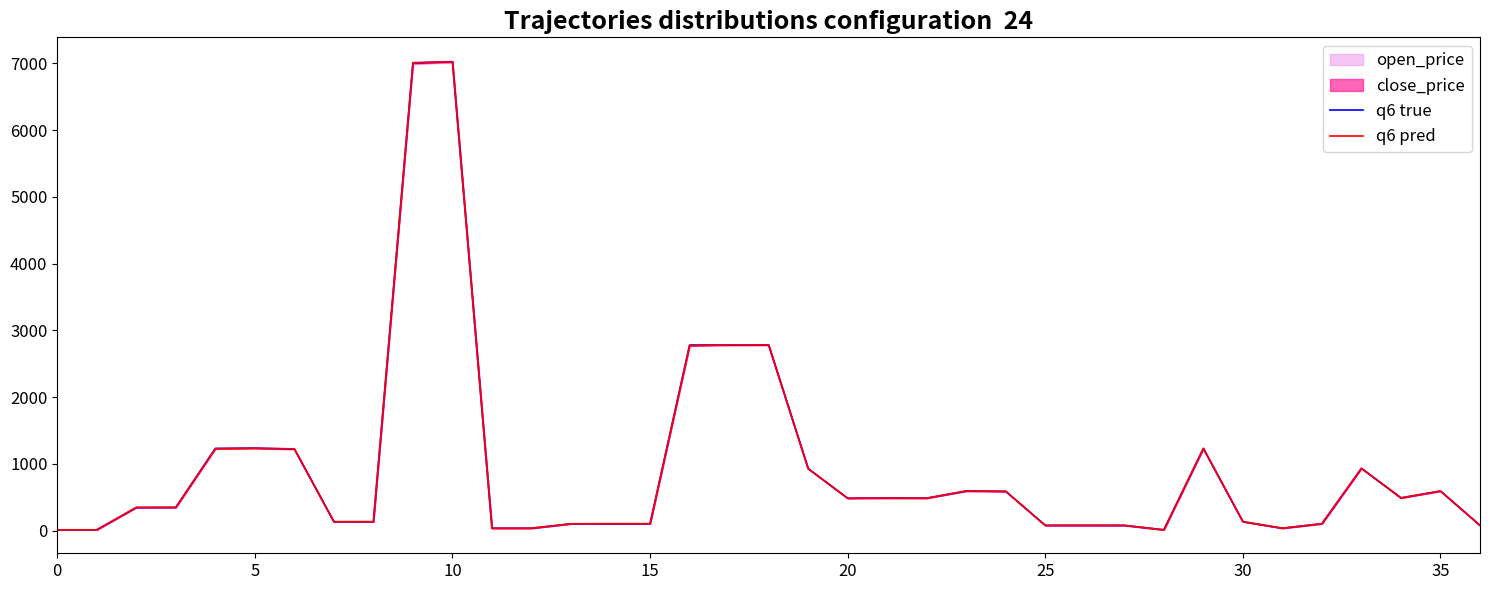

What is the label of the 20th point from the left?

19